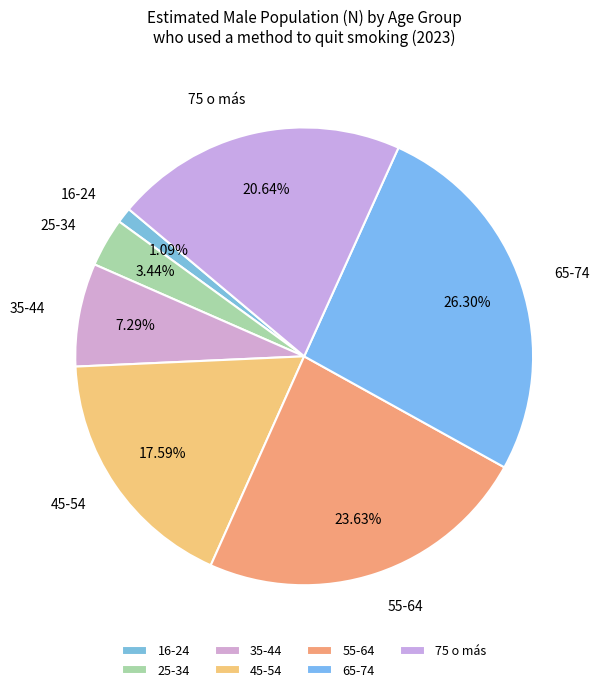

What is the largest slice in the pie chart?

65-74